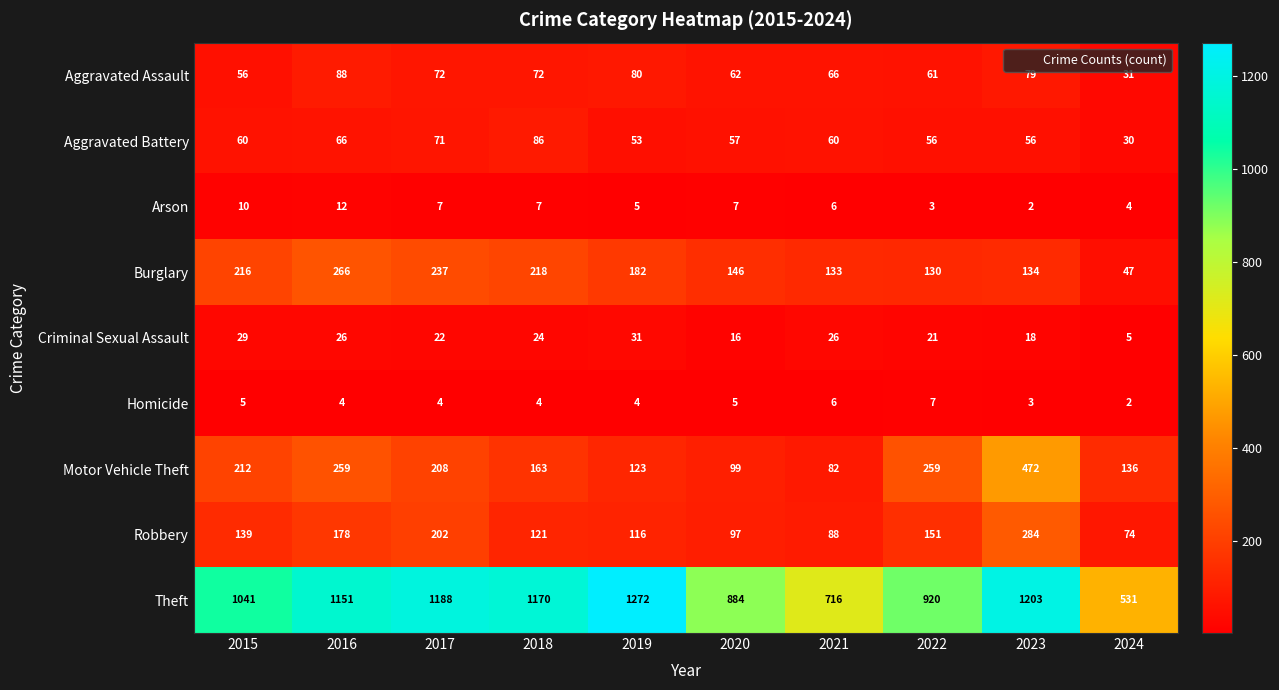

True or false: Homicide has a value of 1 at 2024.

False